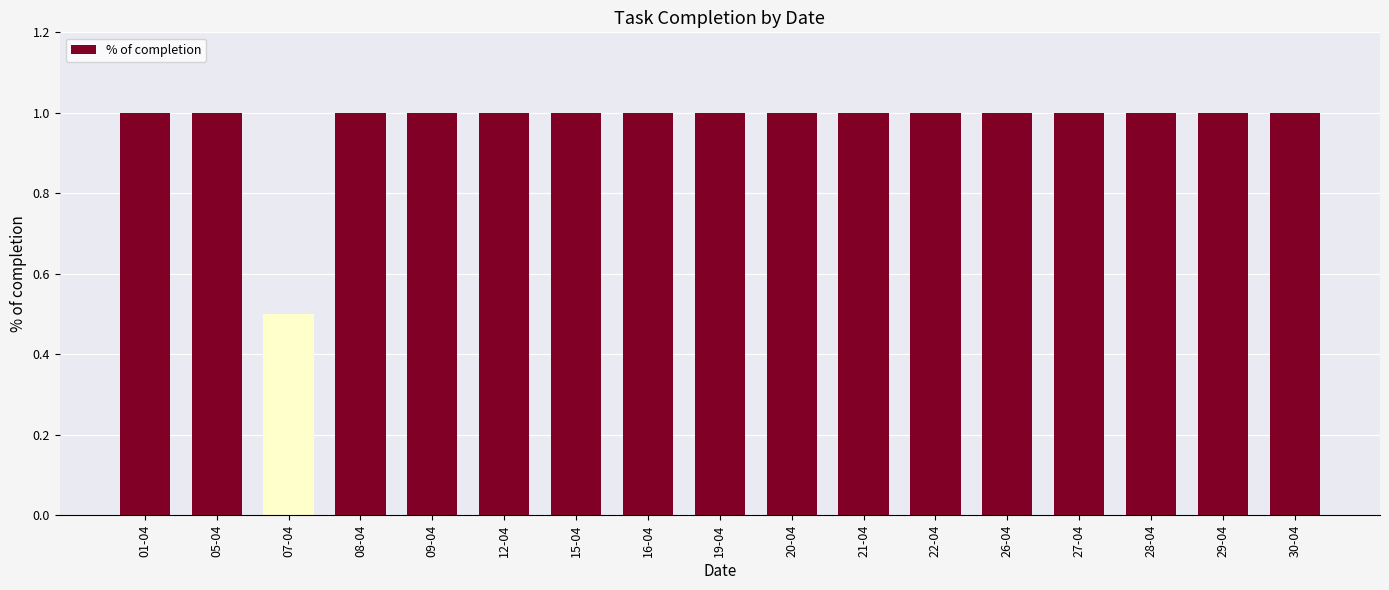

How many data points does each series have?

17